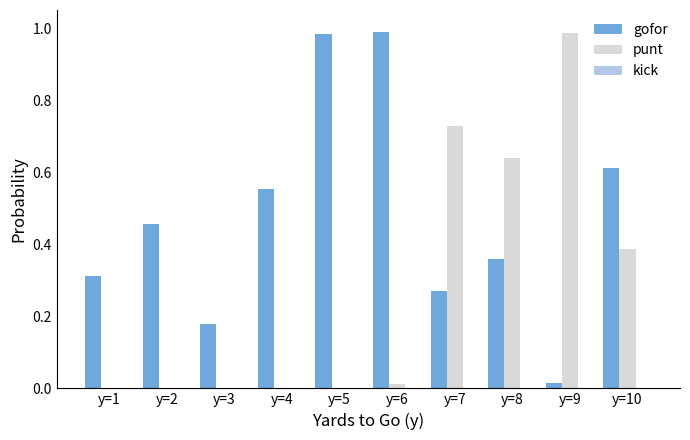

Are the bars grouped side by side (vs. stacked)?

Yes